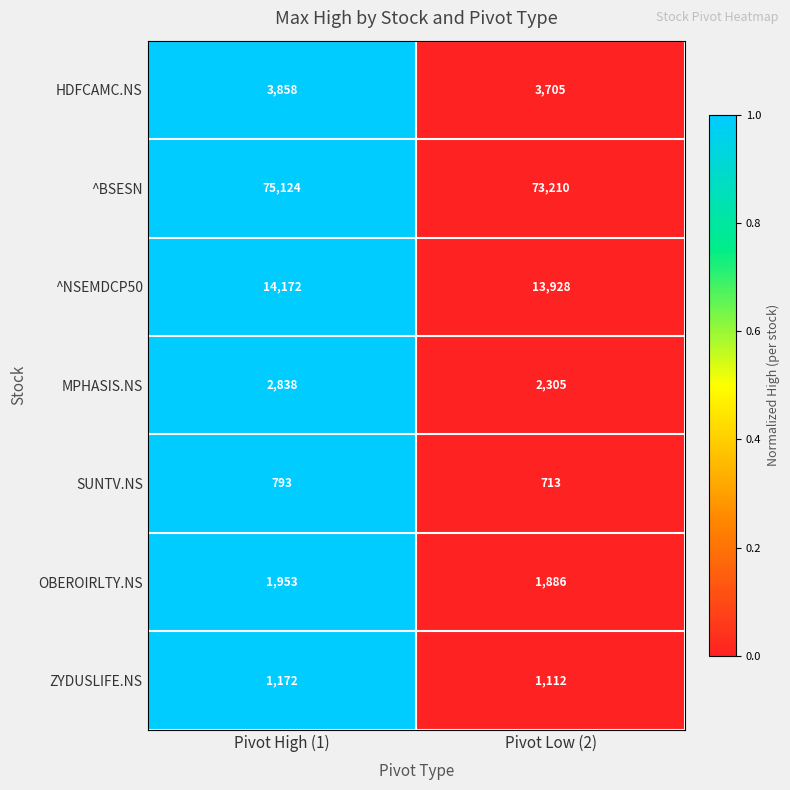

Reading left to right, extract all data points from this chart.

HDFCAMC.NS: Pivot High (1)=3858	Pivot Low (2)=3705
^BSESN: Pivot High (1)=75124	Pivot Low (2)=73210
^NSEMDCP50: Pivot High (1)=14172	Pivot Low (2)=13928
MPHASIS.NS: Pivot High (1)=2838	Pivot Low (2)=2305
SUNTV.NS: Pivot High (1)=793	Pivot Low (2)=713
OBEROIRLTY.NS: Pivot High (1)=1953	Pivot Low (2)=1886
ZYDUSLIFE.NS: Pivot High (1)=1172	Pivot Low (2)=1112